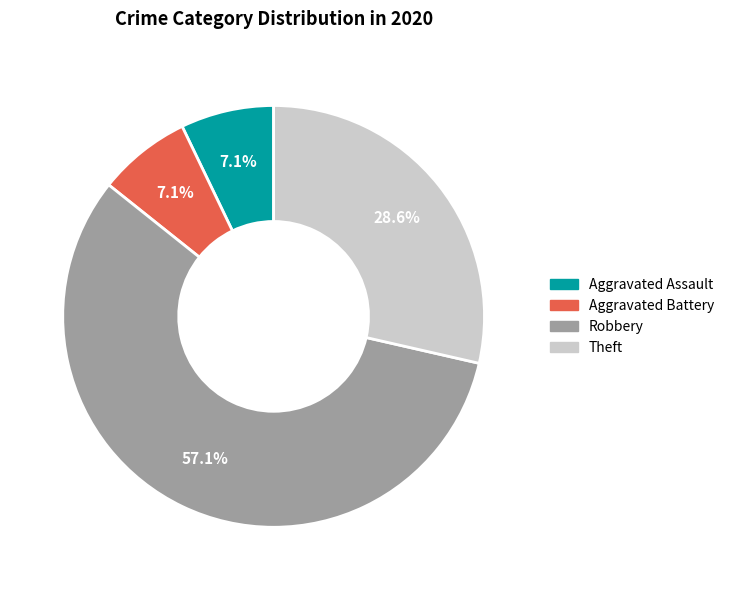

Does any single category account for the majority?

Yes